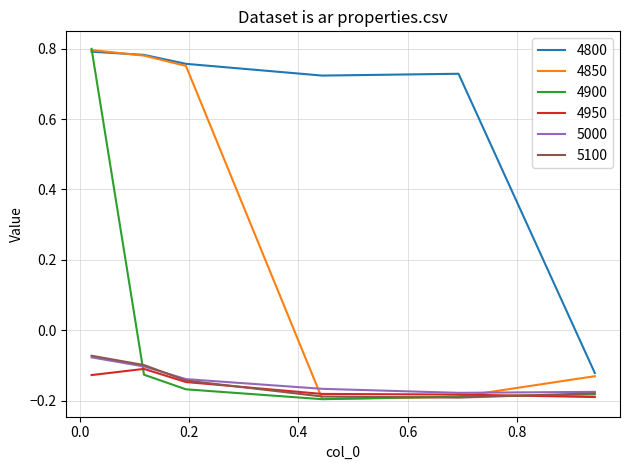

Which series has the largest total across all categories?

4800